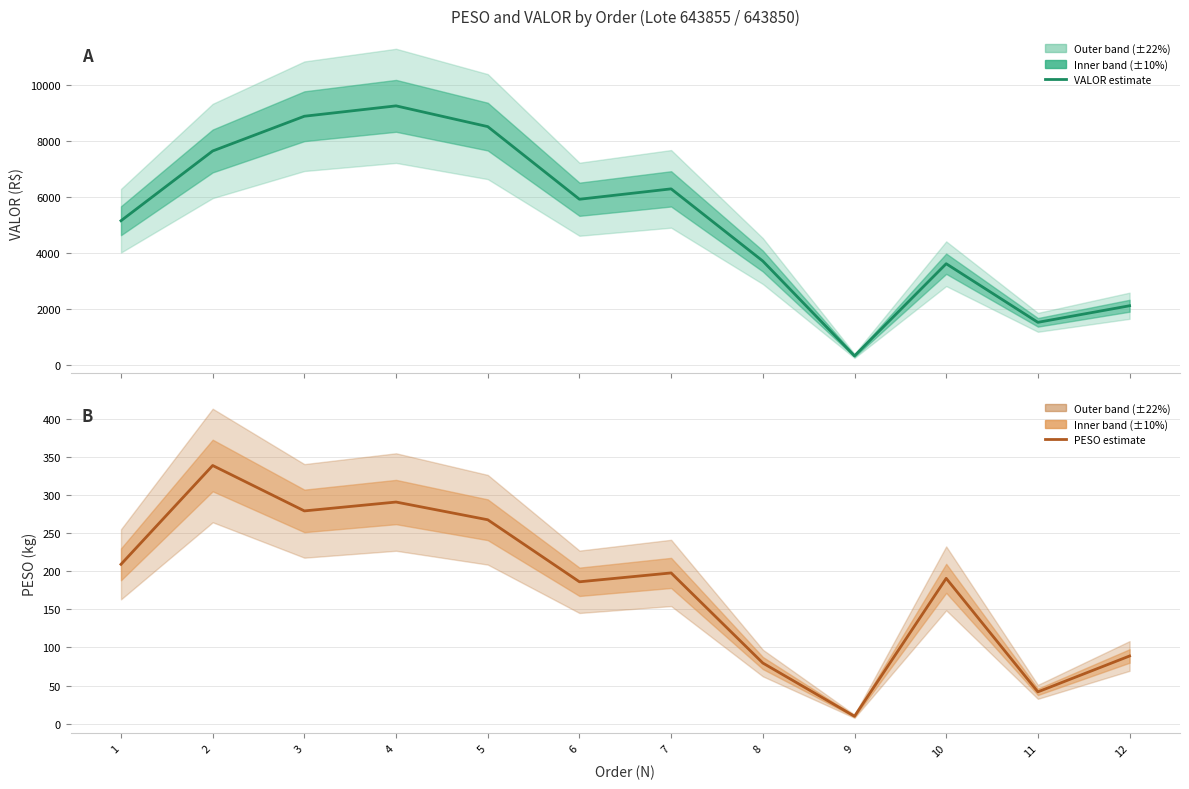

Is the value of VALOR at 7 greater than the value of PESO at 6?

Yes